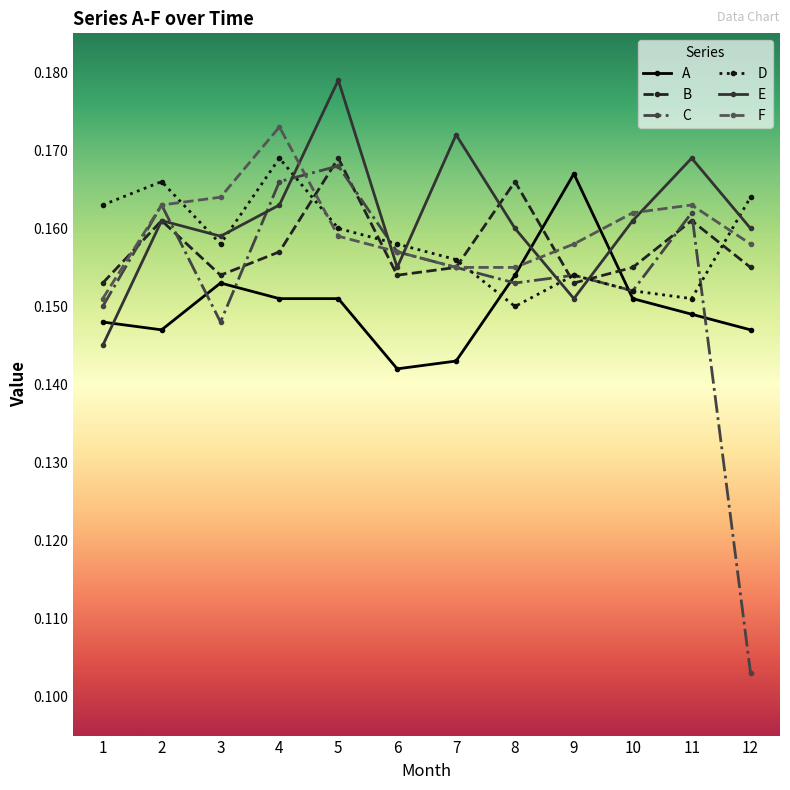

After their last crossing, which series has the higher values: E or F?

E